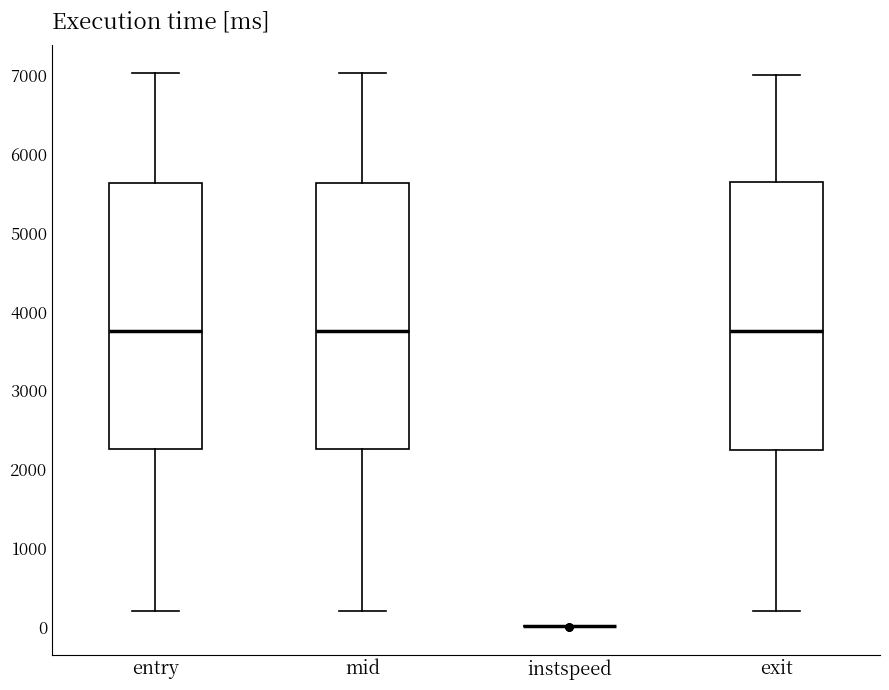

Reading left to right, transcribe this box plot: for each box, give where its median line is, the range the box spans, and where its two whiskers end, as read against the y-axis. The values are not printed on the chart, so give them approximately, as read against the axis.

entry: median 3800, box 2300 to 5600, whiskers 200 to 7000
mid: median 3800, box 2300 to 5600, whiskers 200 to 7000
instspeed: box collapsed to a line at 0, whiskers 0 to 0
exit: median 3800, box 2200 to 5600, whiskers 200 to 7000